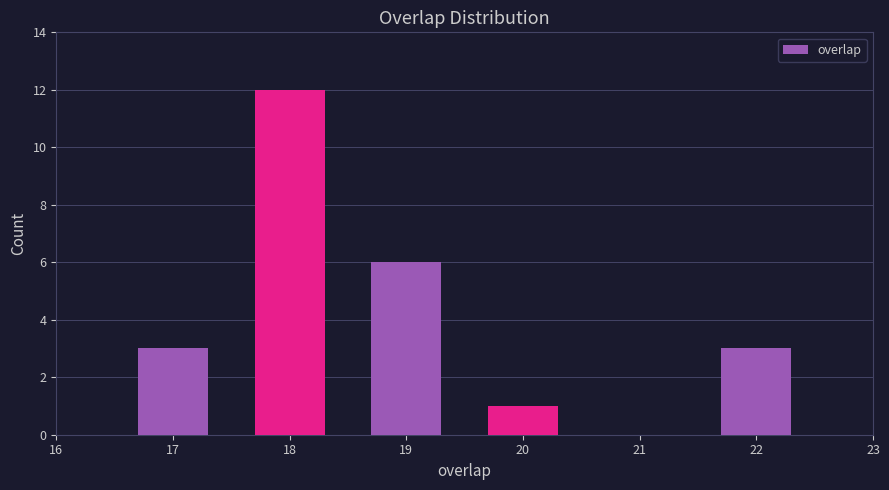

Reading left to right, extract all data points from this chart.

17=3	18=12	19=6	20=1	22=3